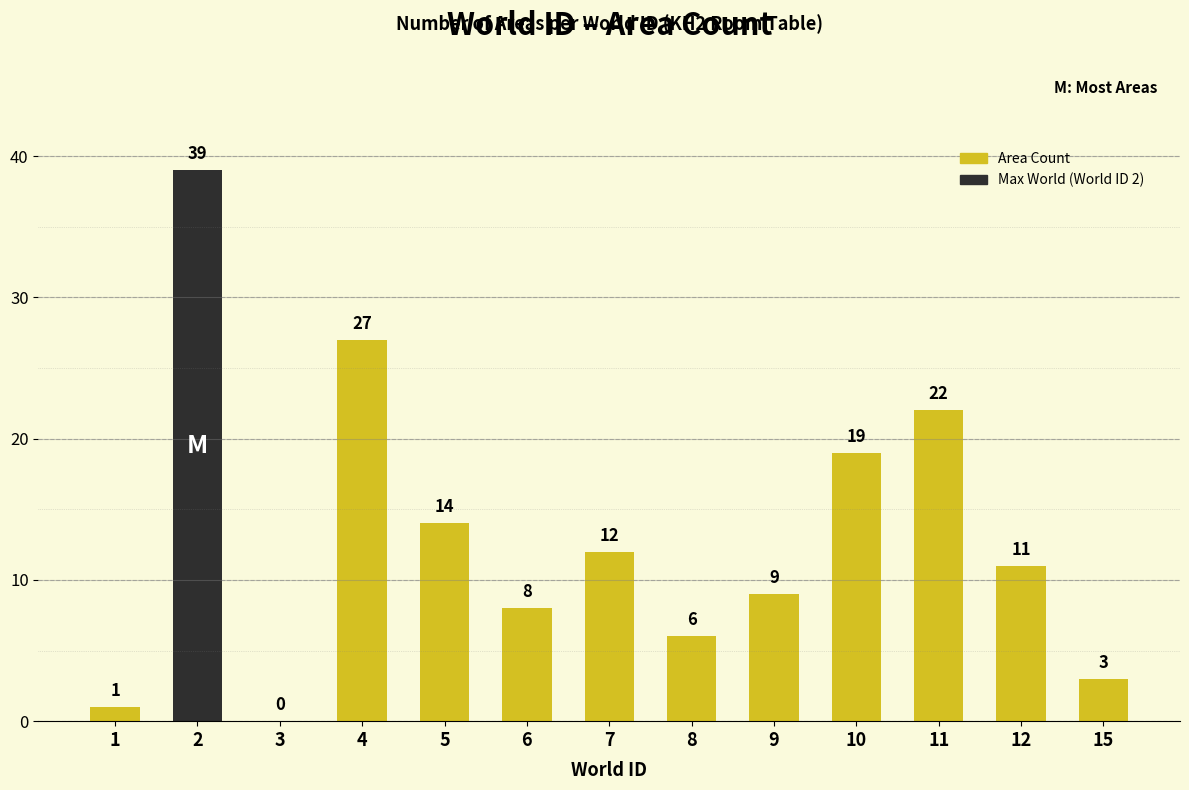

What is the sum of all values?

171